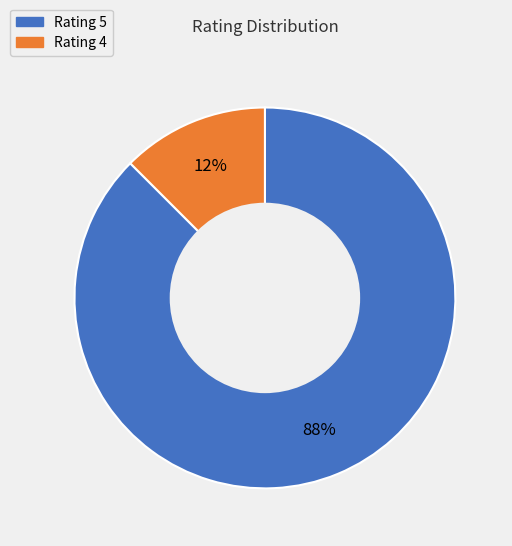

Does any single category account for the majority?

Yes